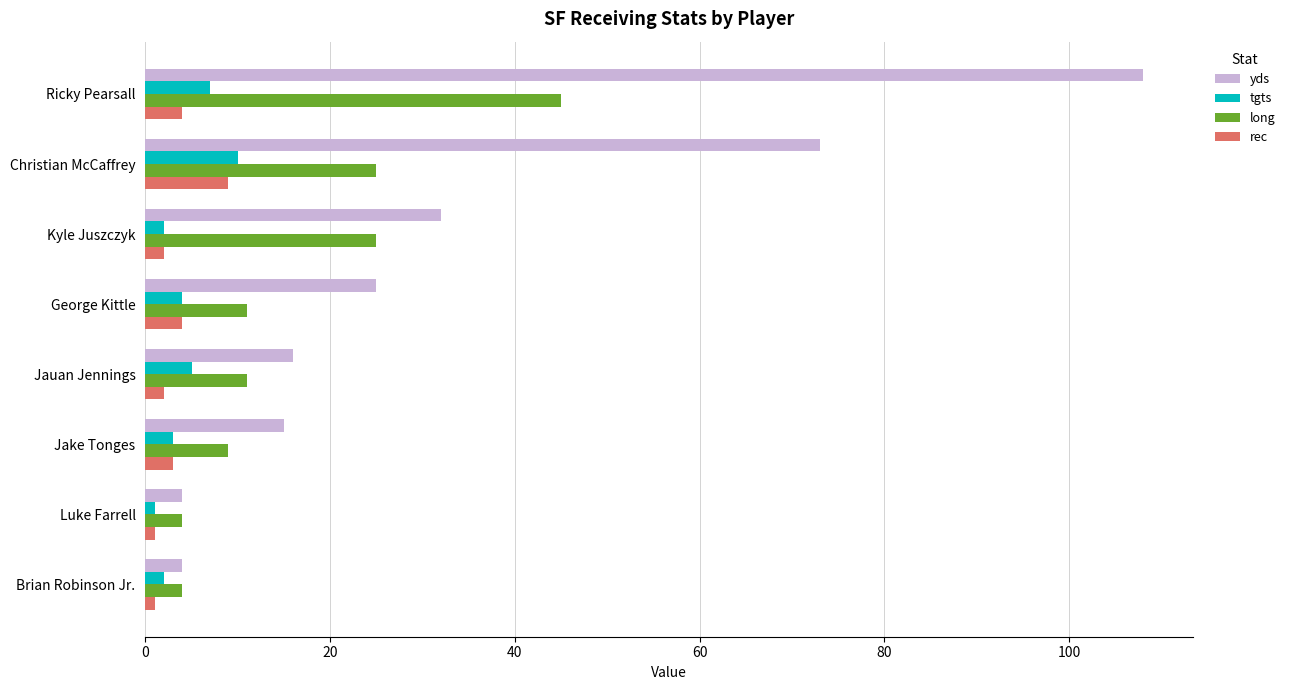

At which category is the sum across all series the highest?

Ricky Pearsall